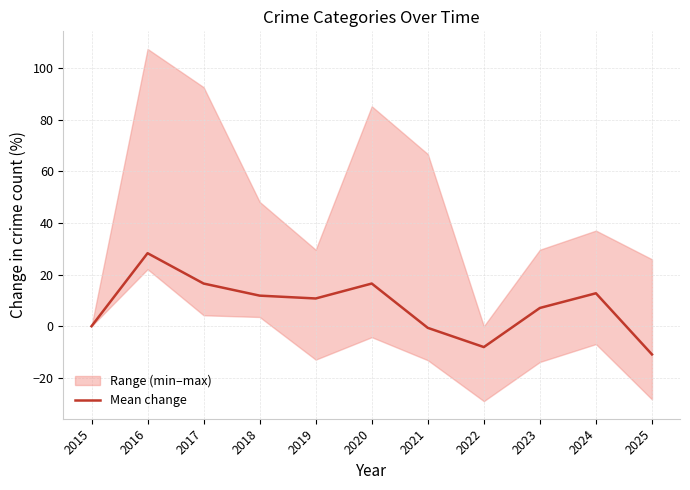

List the labels in order of value, smallest first.

2025, 2022, 2021, 2015, 2023, 2019, 2018, 2024, 2017, 2020, 2016